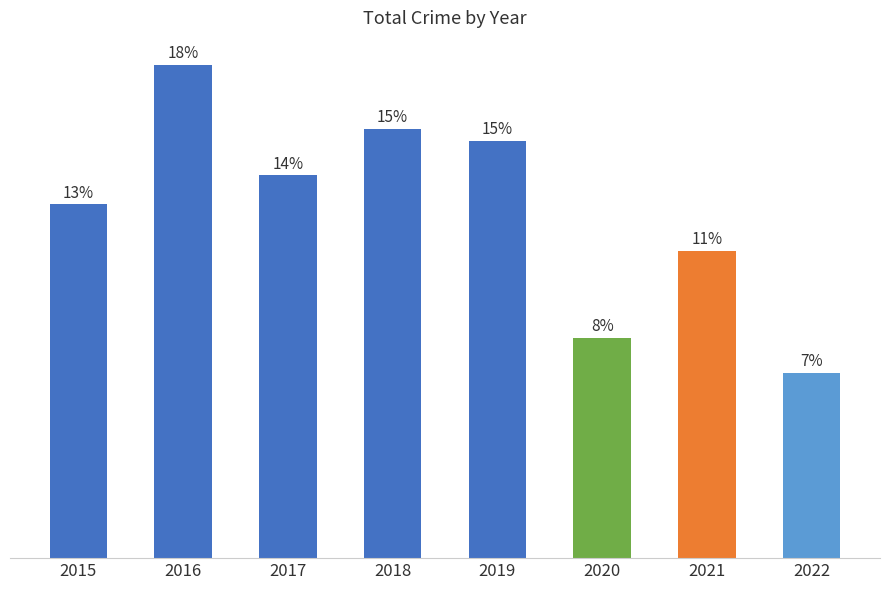

Are the bars horizontal?

No